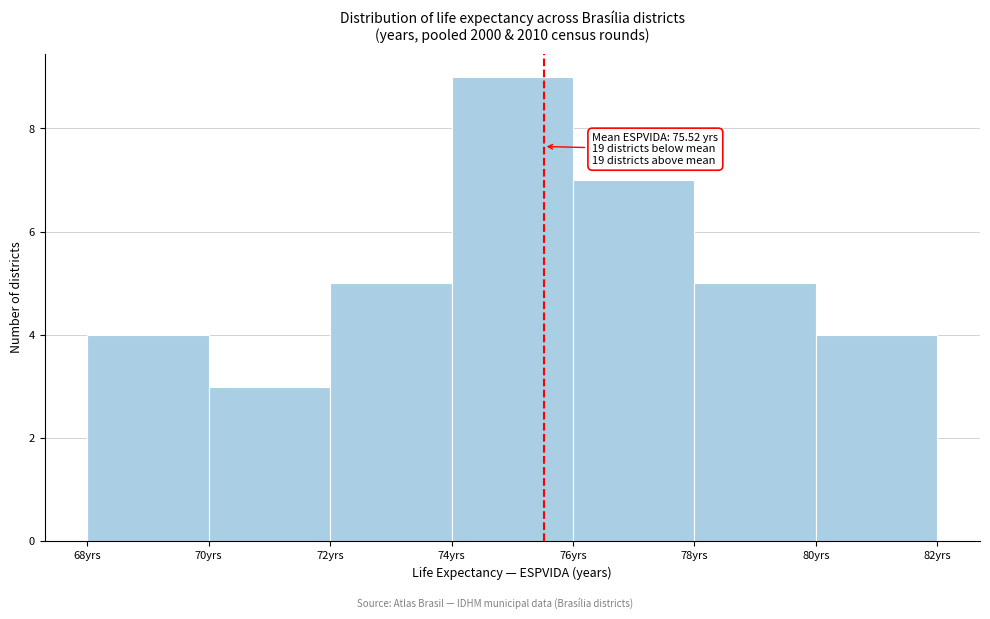

Over which range of the x-axis is the bar tallest?

74 to 76